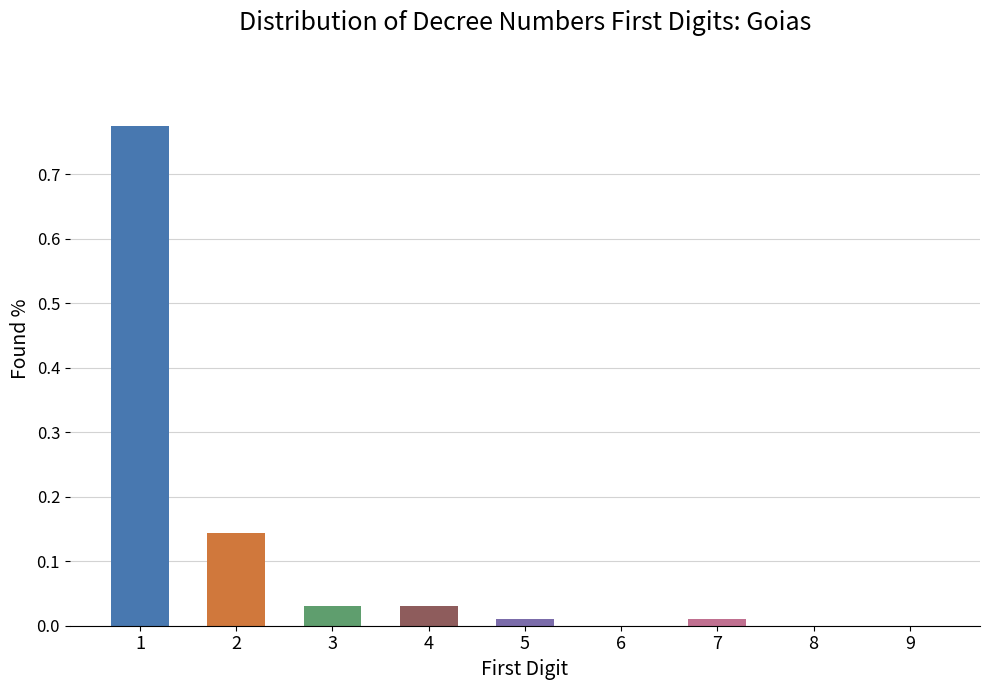

What is the change in value from 1 to 9?

-0.8